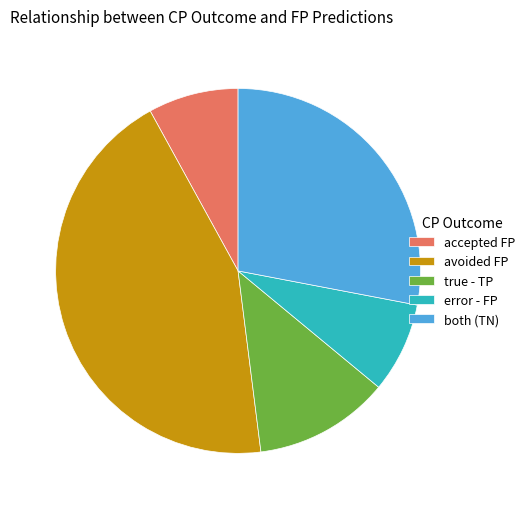

Is the sum of accepted FP and true - TP greater than half?

No